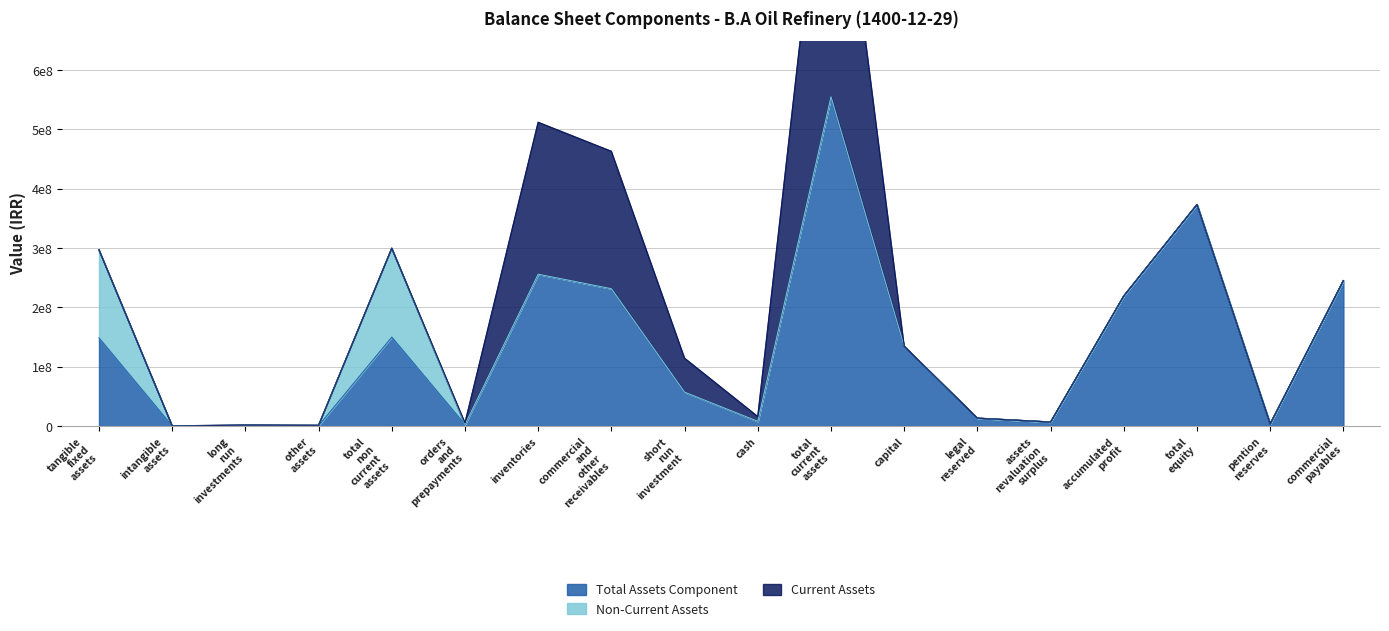

Between commercial_payables and legal_reserved, which is larger?

commercial_payables